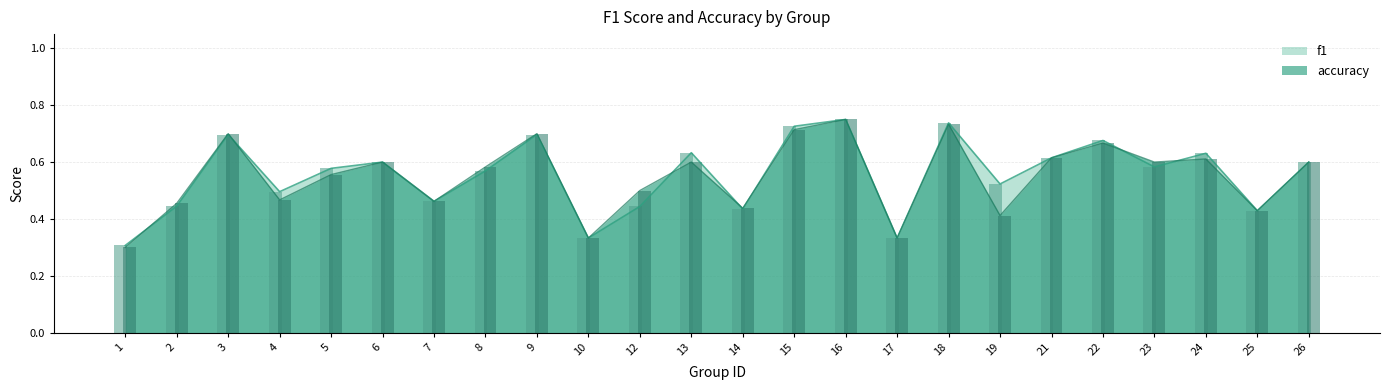

Rank the series at 22 from highest to lowest value.

f1, accuracy